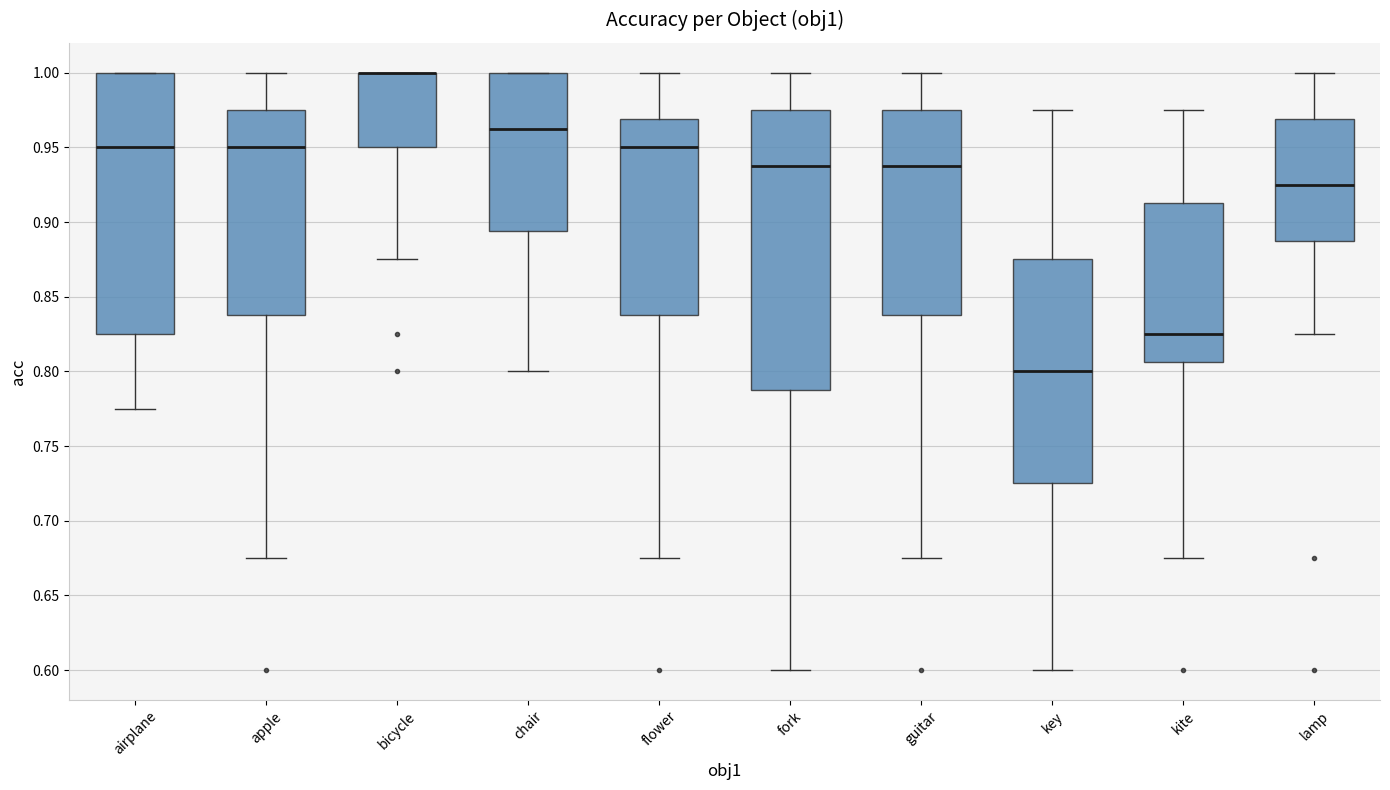

Which box is the tallest, from its lower edge to its upper edge?

fork